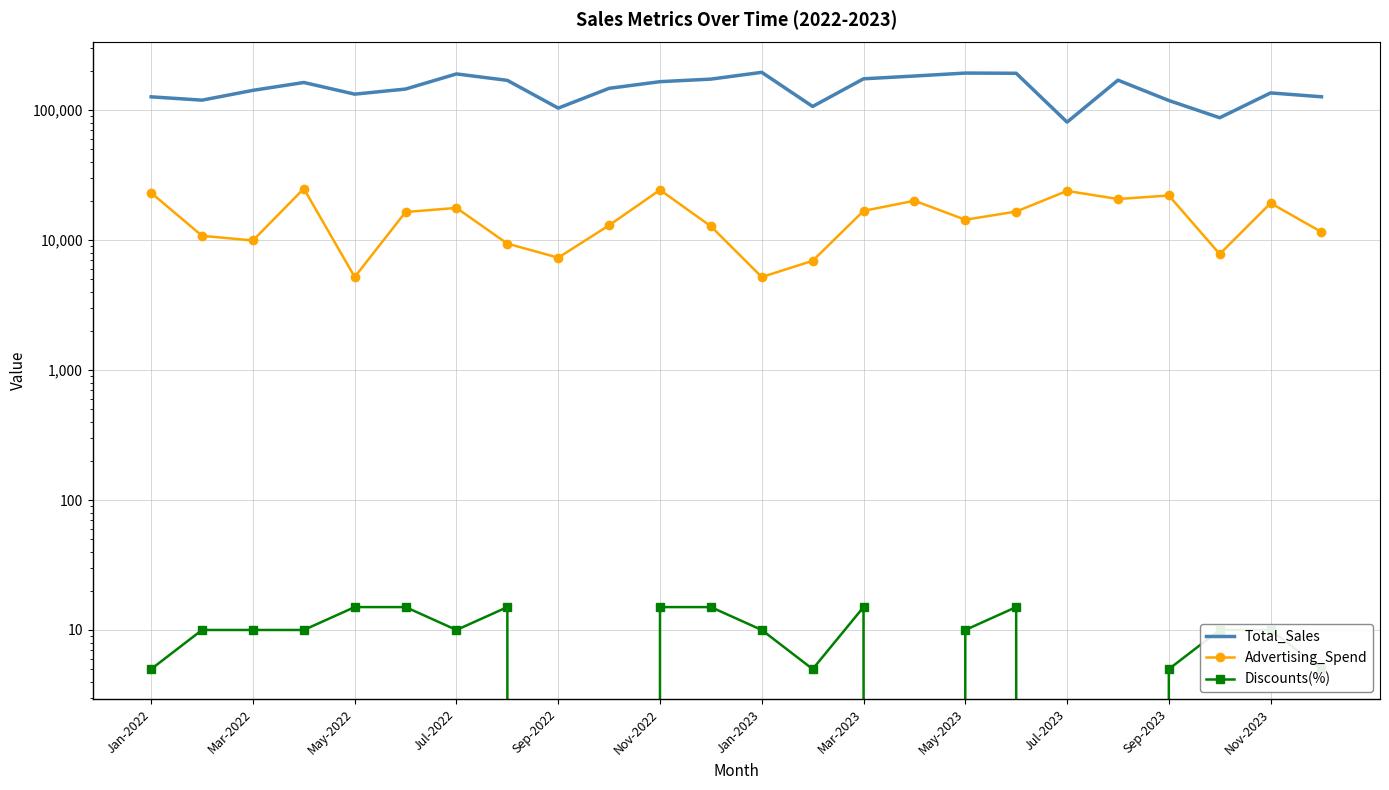

Is the value of Advertising_Spend at 19 greater than the value of Total_Sales at Jul-2023?

No